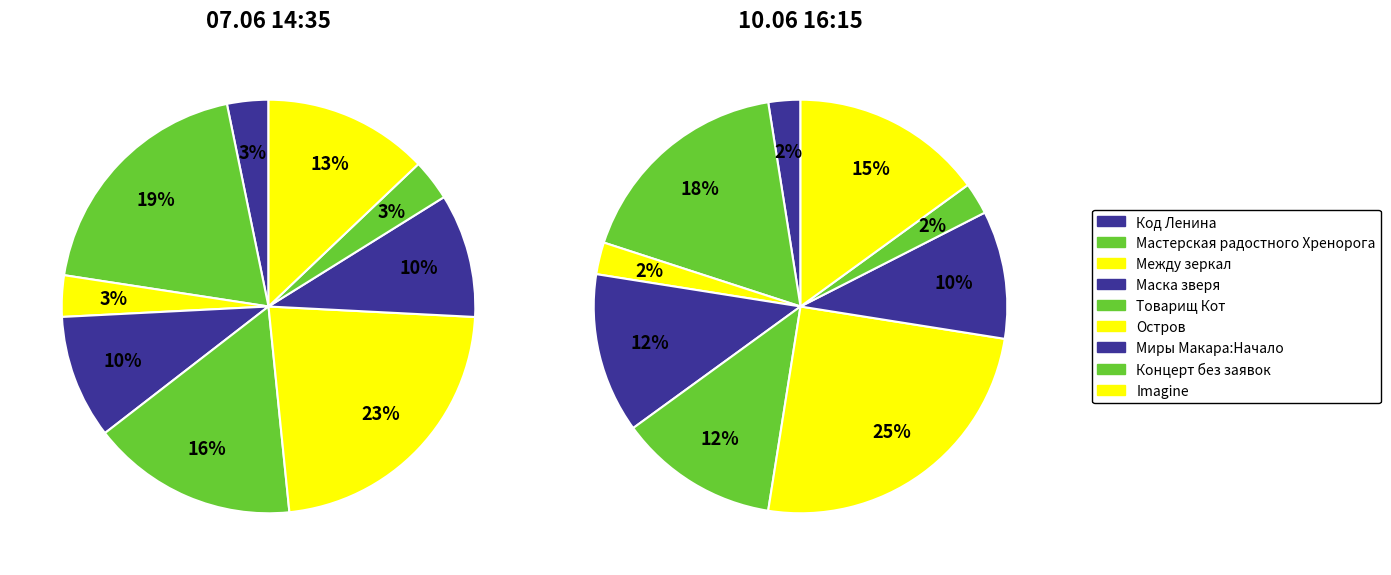

How many segments does this pie chart have?

9